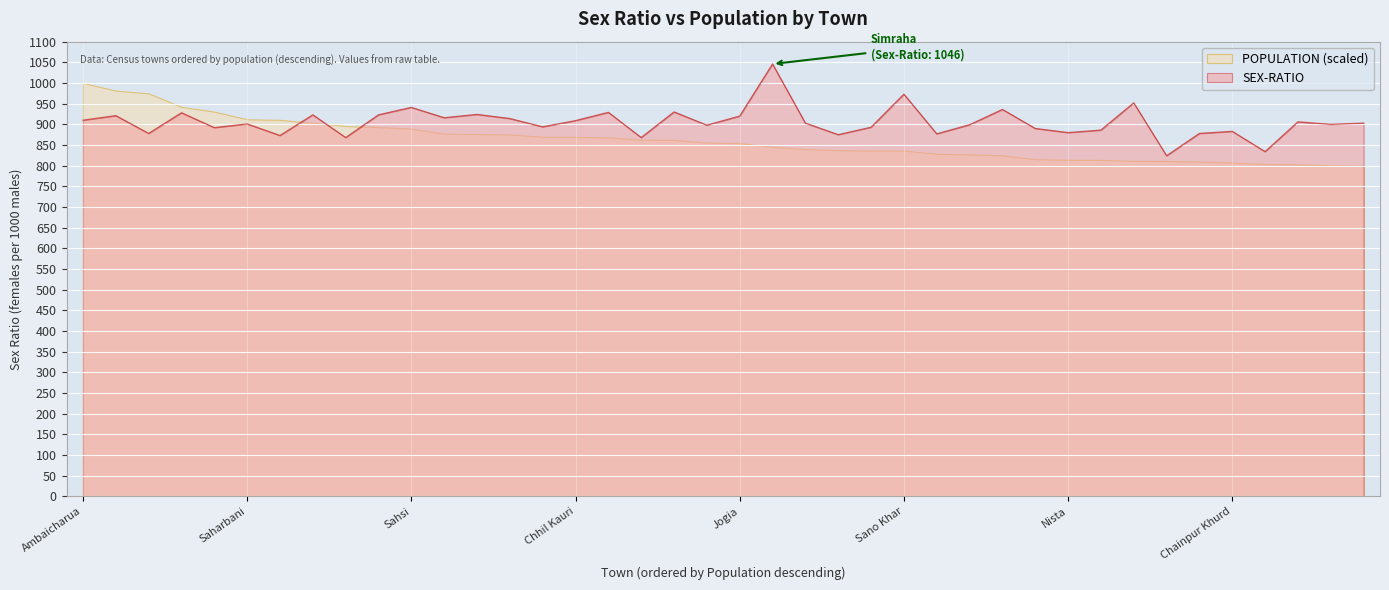

At which label does the data first exceed 903?

Ambaicharua